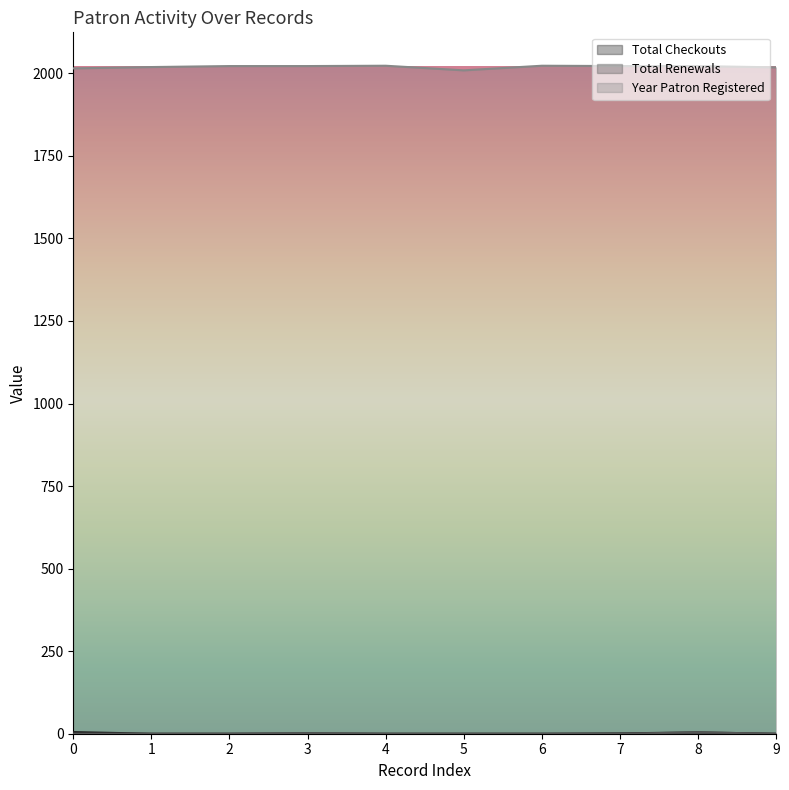

What are all the series names shown in the legend?

Total Checkouts, Total Renewals, Year Patron Registered